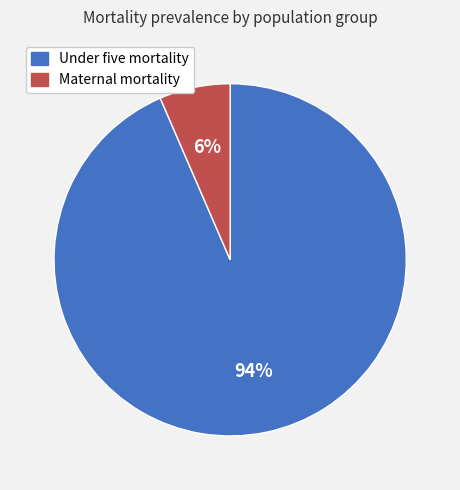

The Maternal mortality slice represents 20% of the pie. True or false?

False